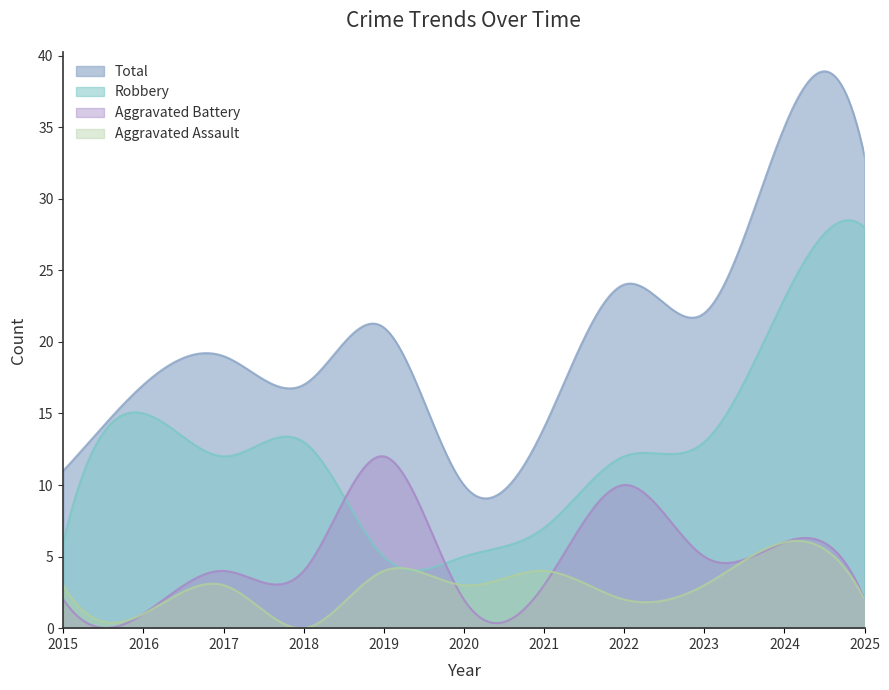

Which series has the largest total across all categories?

Total